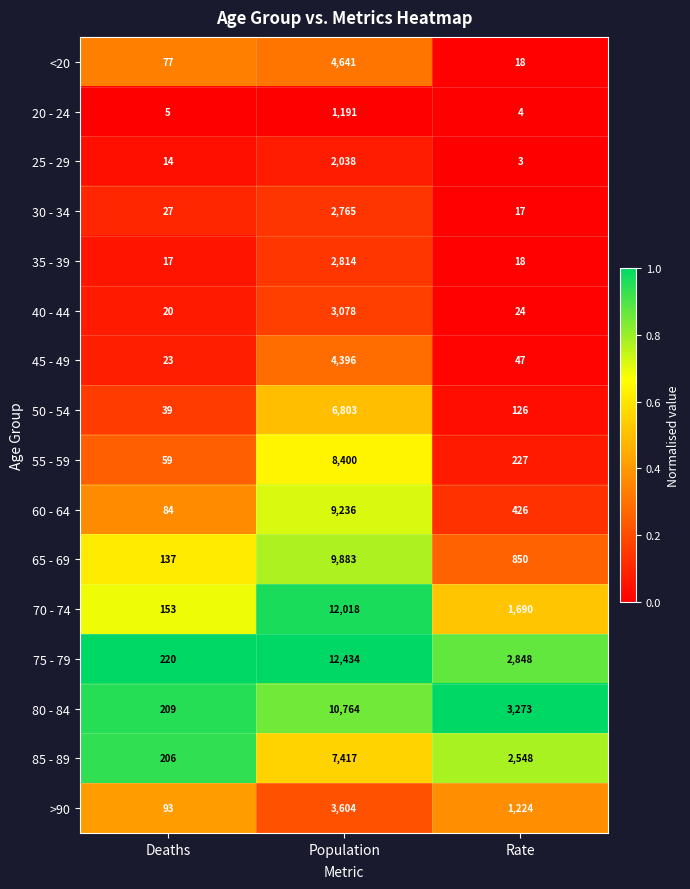

At Deaths, list the series in order from smallest to largest.

20 - 24, 25 - 29, 35 - 39, 40 - 44, 45 - 49, 30 - 34, 50 - 54, 55 - 59, <20, 60 - 64, >90, 65 - 69, 70 - 74, 85 - 89, 80 - 84, 75 - 79